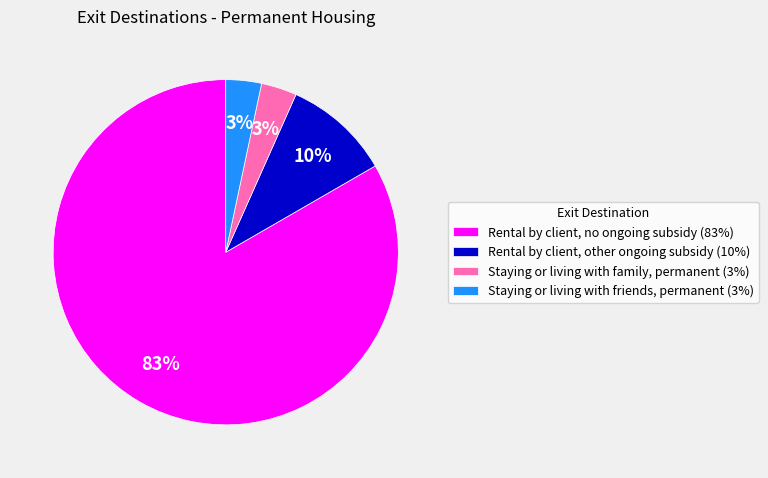

Count the number of slices in the pie.

4